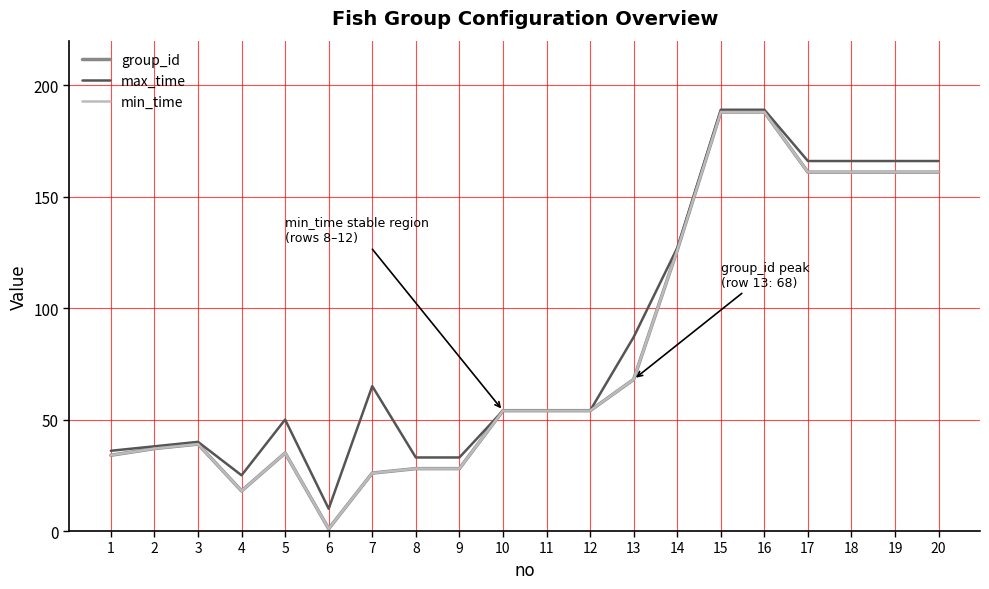

True or false: group_id has more than 1 points higher than both neighbors.

True